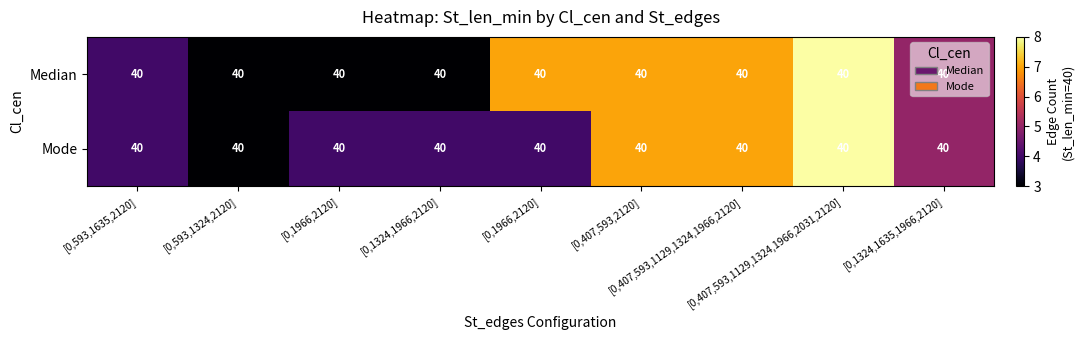

Which label corresponds to the smallest value in the chart?

[0,593,1324,2120]